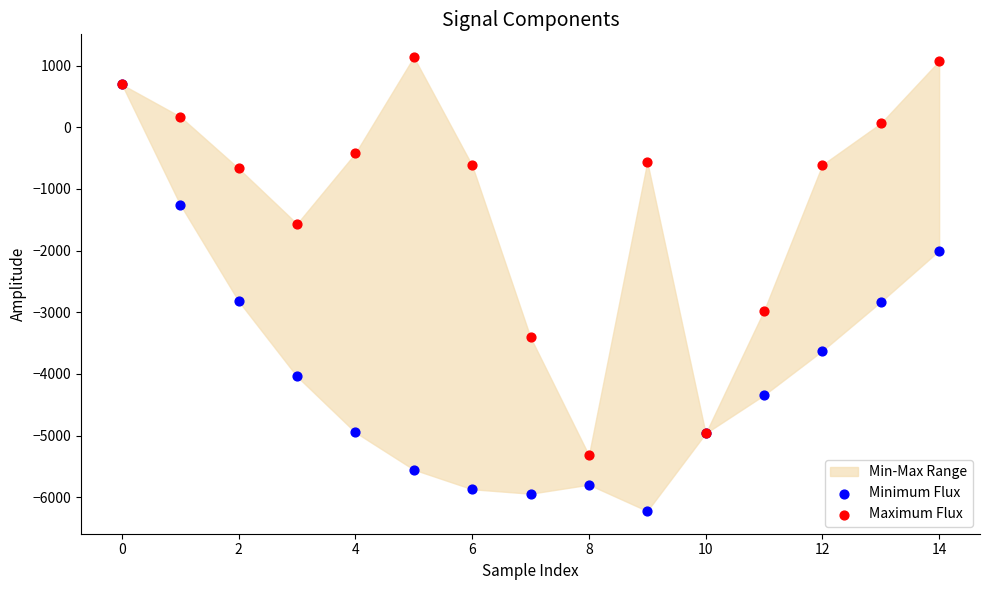

In the Maximum Flux series, what Y value is closest to -2091?

-1566.7